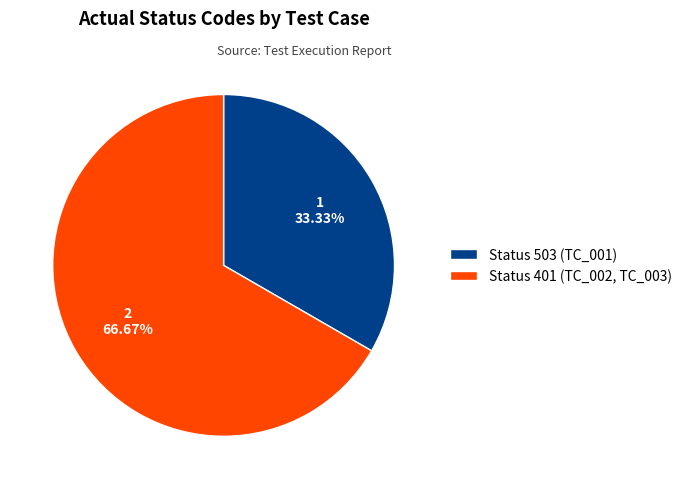

Combined, do Status 503 (TC_001) and Status 401 (TC_002, TC_003) account for over 50%?

Yes